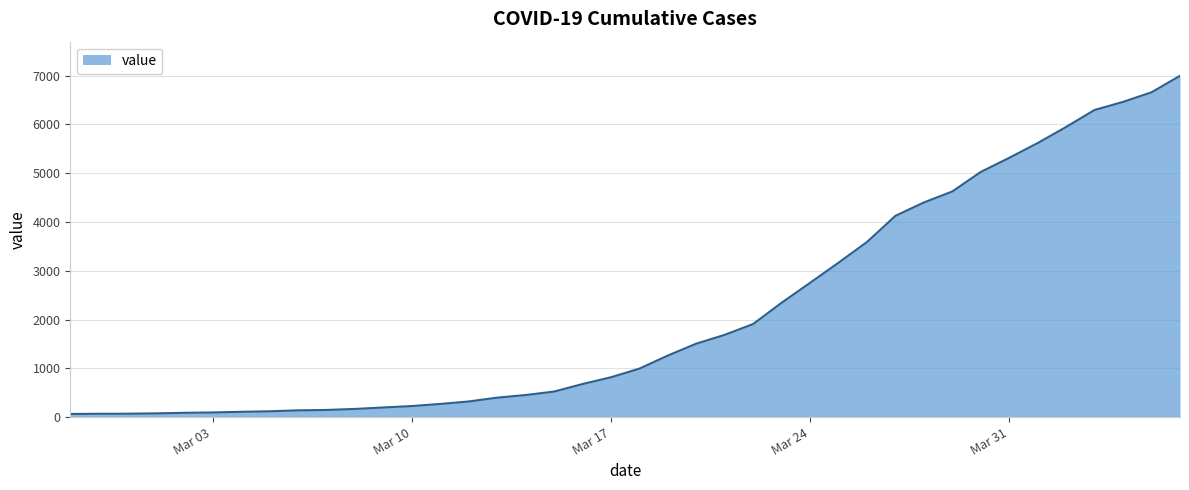

What is the difference between the maximum and minimum values?

6931